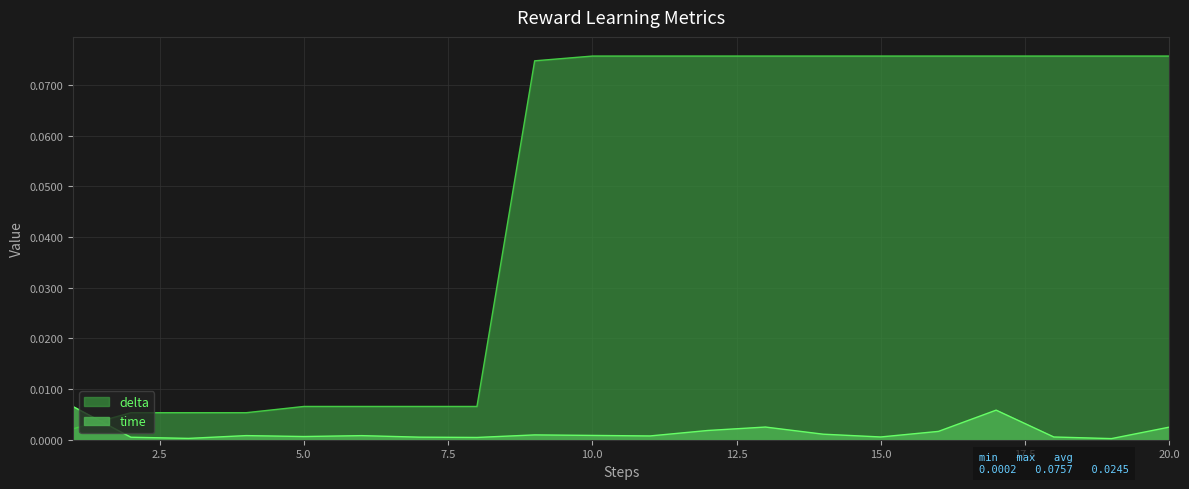

Where is time nearest to the value 0?

19